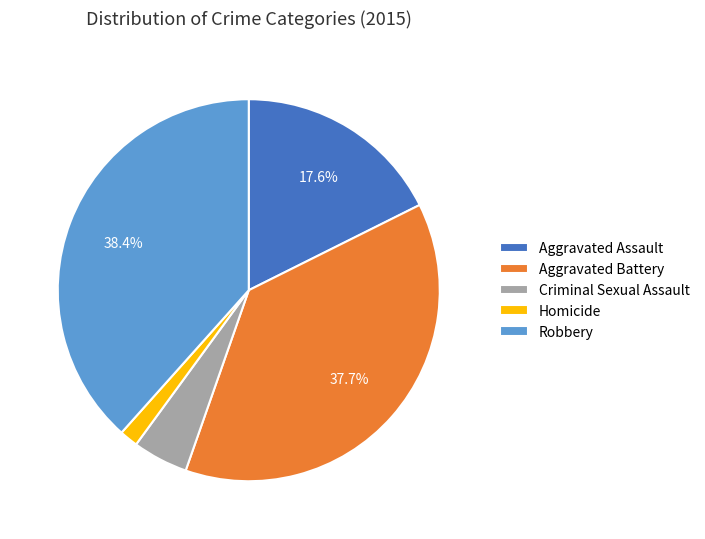

To the nearest percent, what is the average slice percentage?

20%